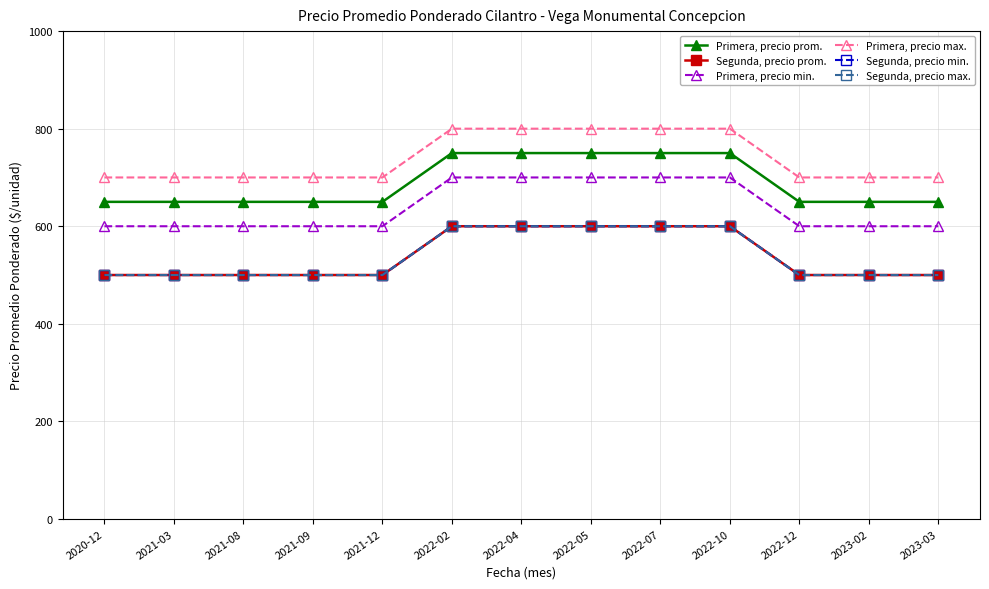

Which category has the lowest value in the Primera, precio min. series?

2020-12